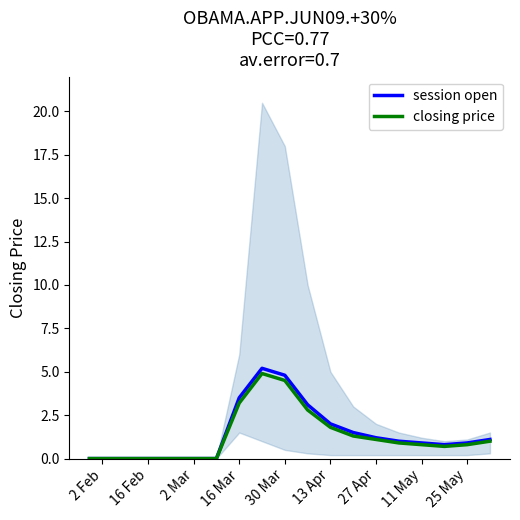

Is it true that closing price equals 4.3 at 16 Mar?

False